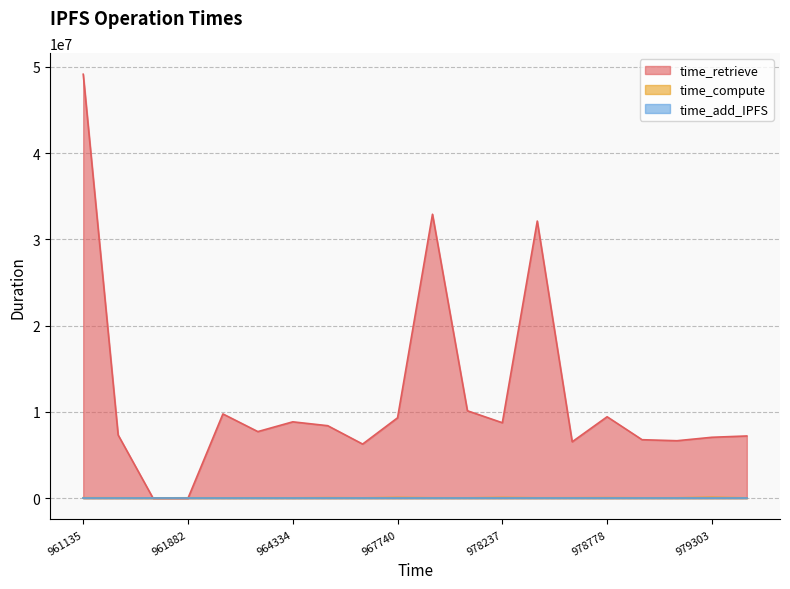

What is the value of the time_retrieve point at the 11th from the left?

32915489